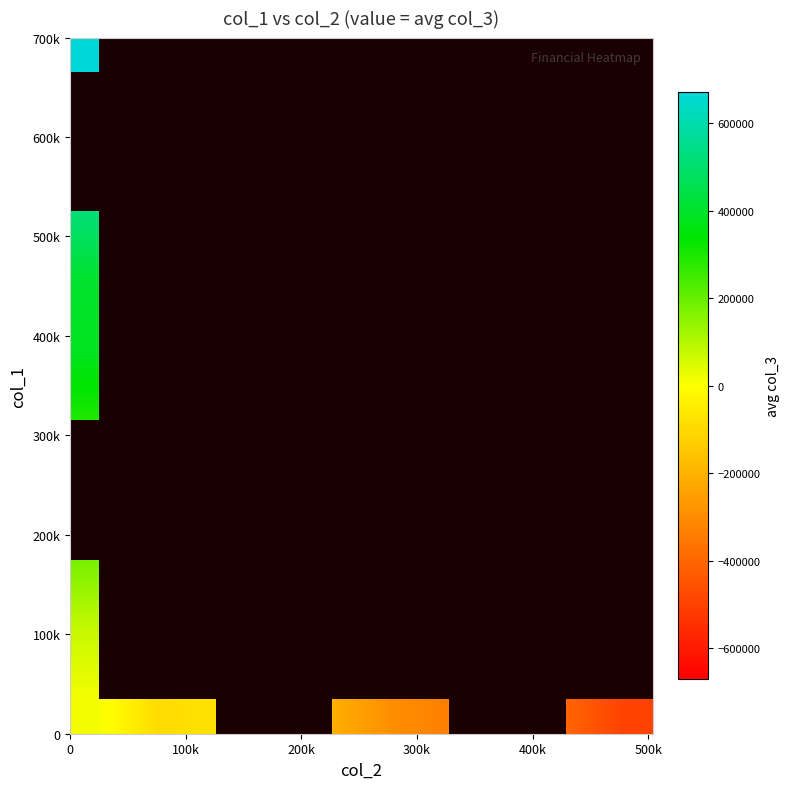

At how many categories does at least one series exceed 192867?

1